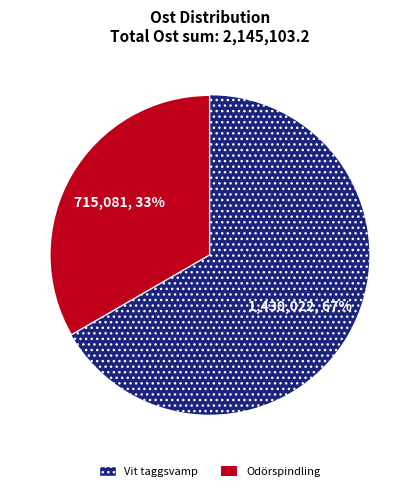

True or false: Vit taggsvamp accounts for 80% of the total.

False